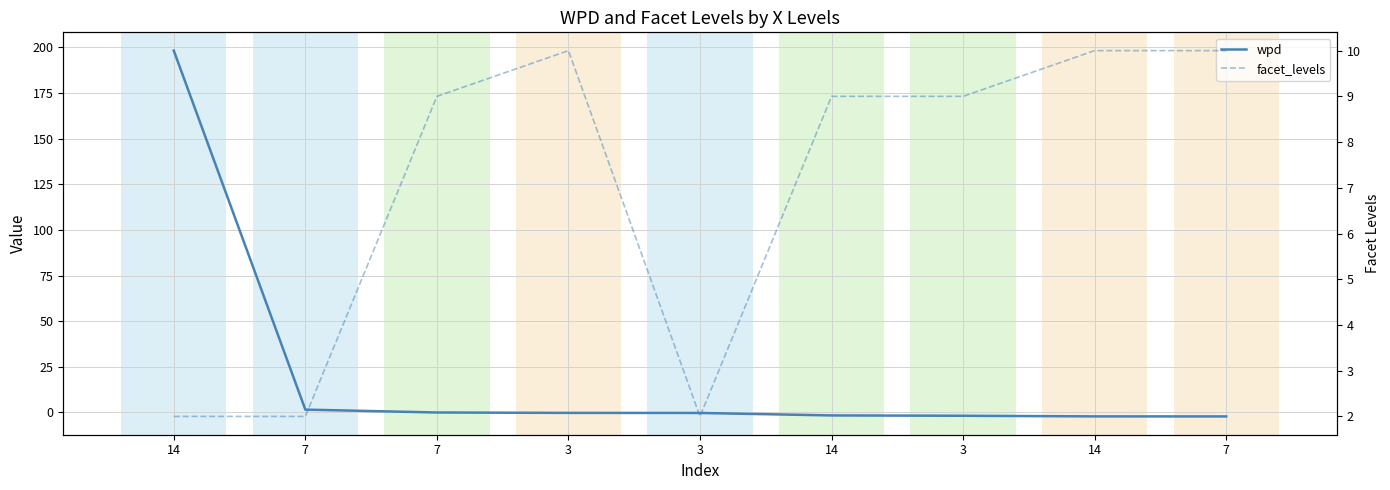

What is the difference between the maximum and minimum values in the facet_levels series?

8.0